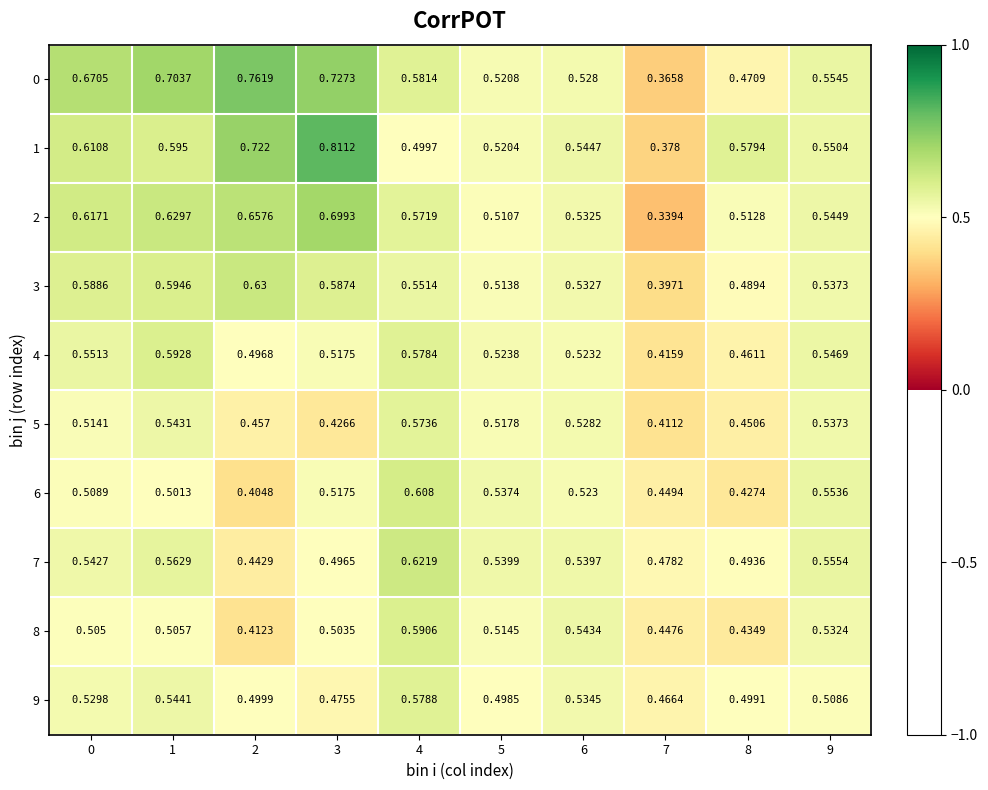

Which category has the highest value across all series?

3